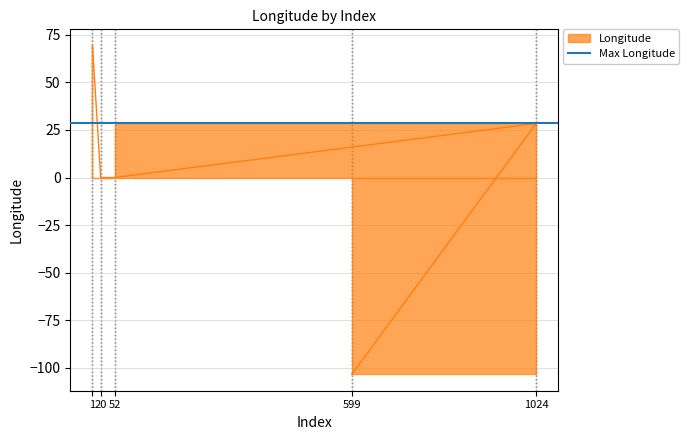

At which category does the data reach its first local peak?

1024